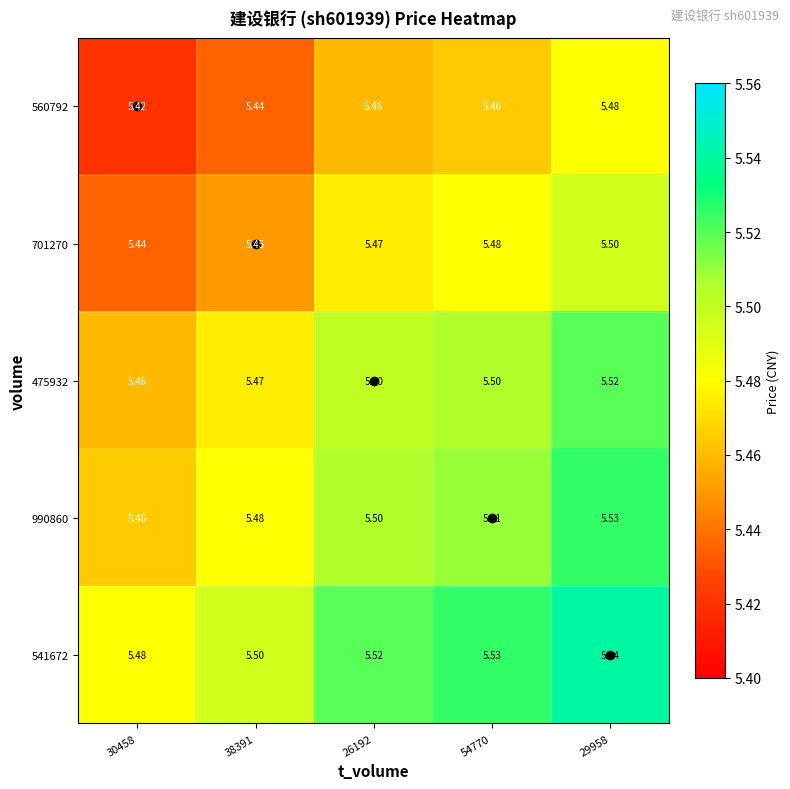

What is the greatest value displayed?

5.5